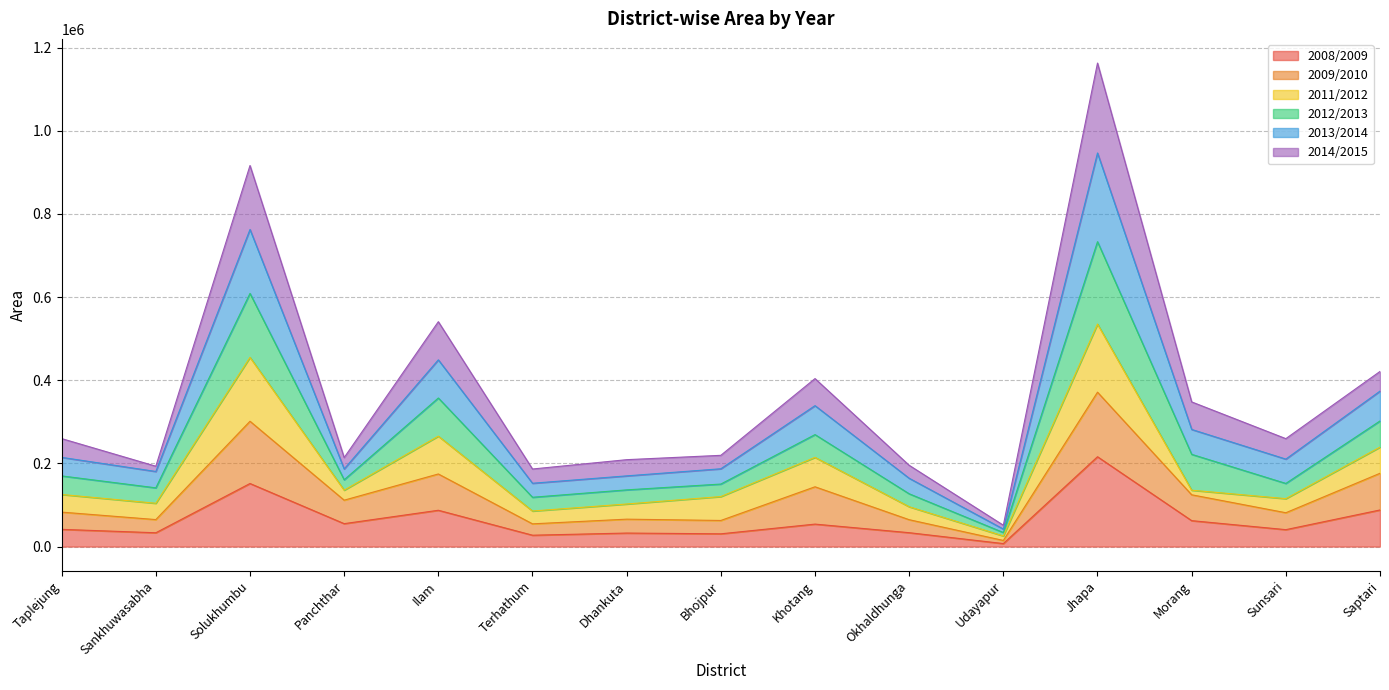

At which category is the sum across all series the highest?

Jhapa